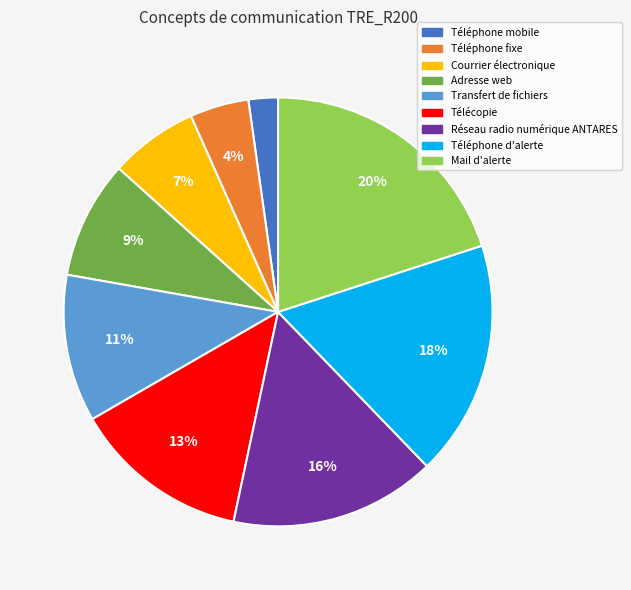

Between Courrier électronique and Téléphone d'alerte, which is larger?

Téléphone d'alerte